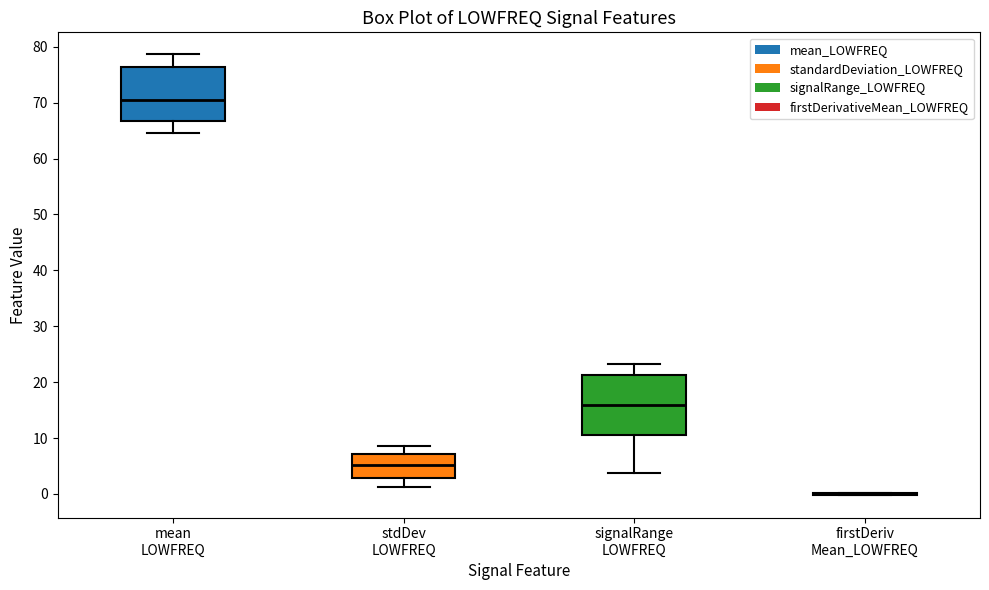

Reading left to right, transcribe this box plot: for each box, give where its median line is, the range the box spans, and where its two whiskers end, as read against the y-axis. The values are not printed on the chart, so give them approximately, as read against the axis.

mean LOWFREQ: median 71, box 67 to 76, whiskers 65 to 79
stdDev LOWFREQ: median 5, box 3 to 7, whiskers 1 to 8
signalRange LOWFREQ: median 16, box 11 to 21, whiskers 4 to 23
firstDeriv Mean_LOWFREQ: box collapsed to a line at 0, whiskers 0 to 0